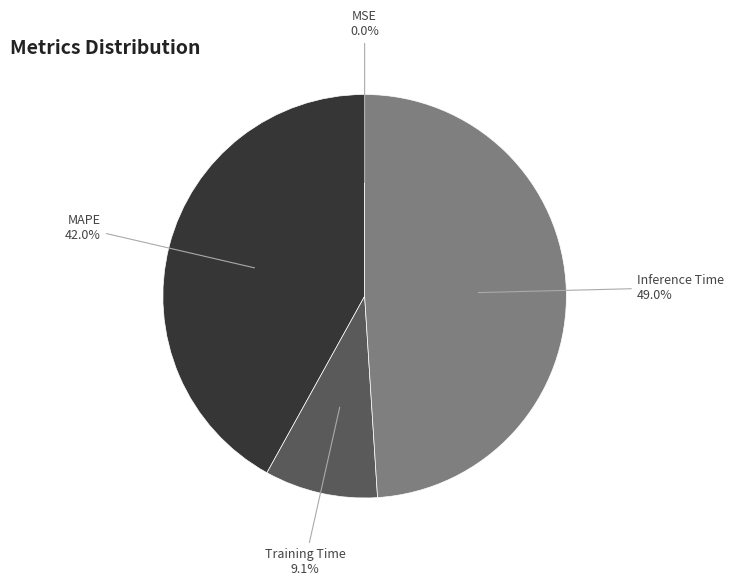

True or false: Training Time accounts for 24% of the total.

False